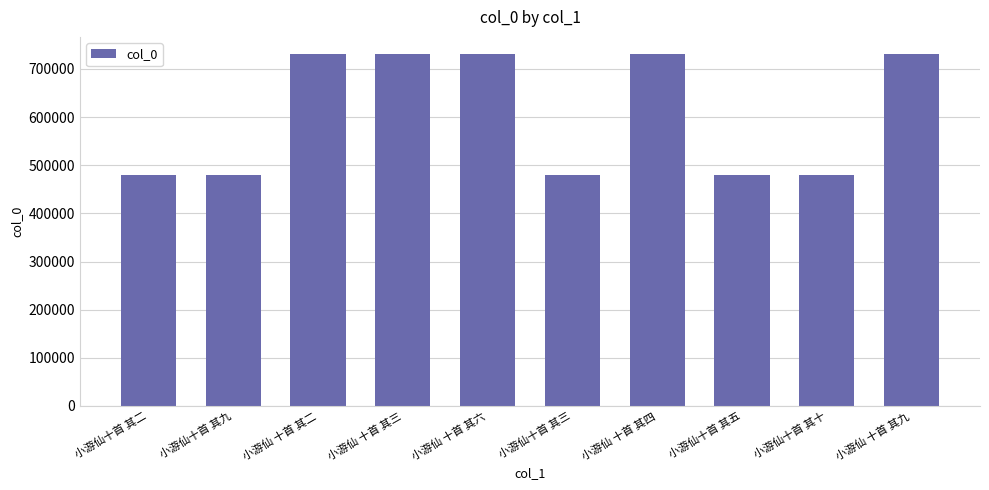

What is the average value?

604532